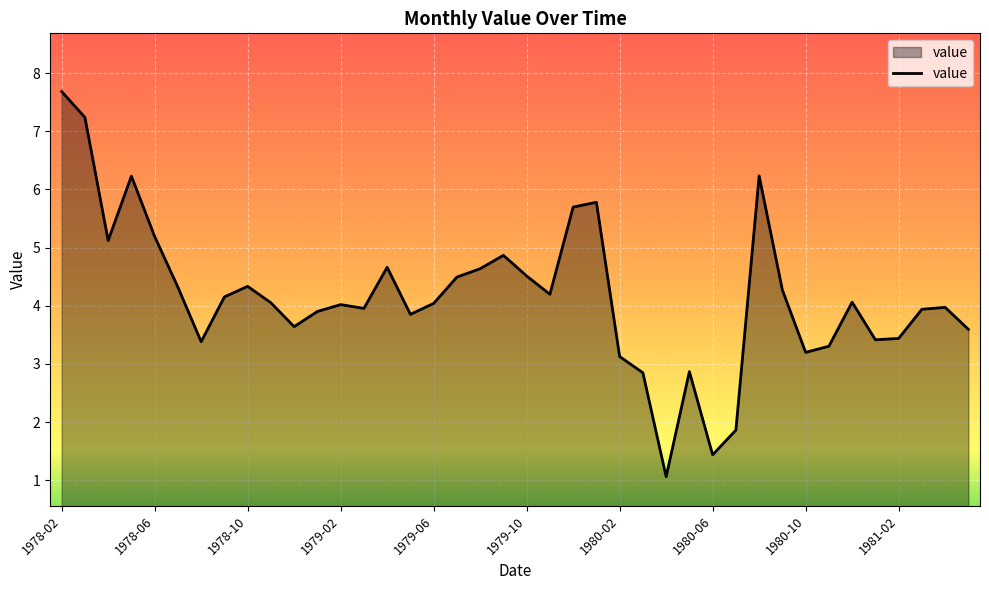

How many lines are shown in the chart?

1